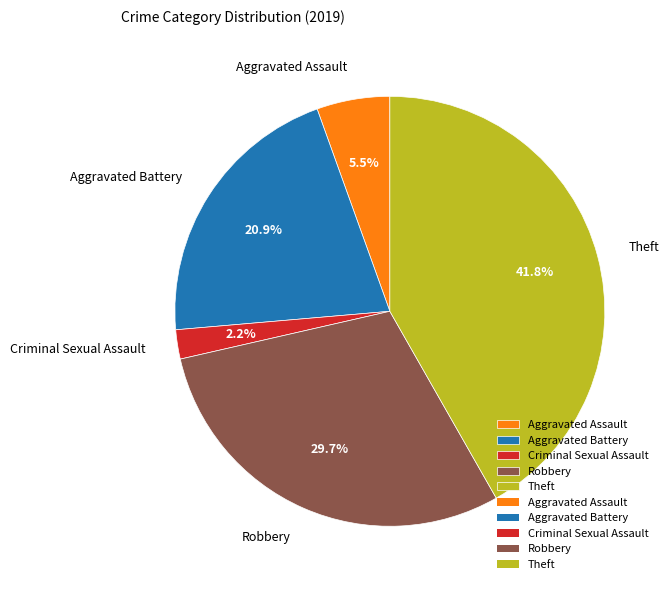

Is there a majority slice in this chart?

No